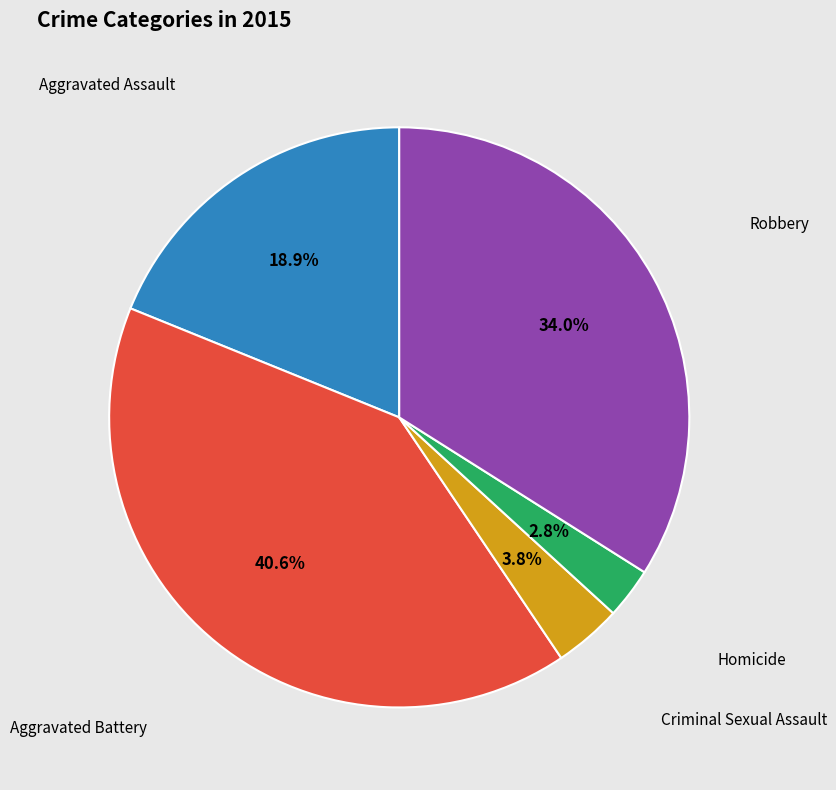

Rank the categories by value from lowest to highest.

Homicide, Criminal Sexual Assault, Aggravated Assault, Robbery, Aggravated Battery